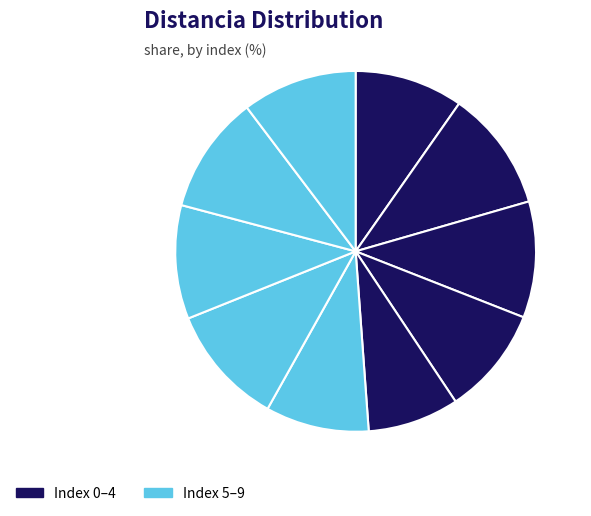

Which slice is the smallest?

4